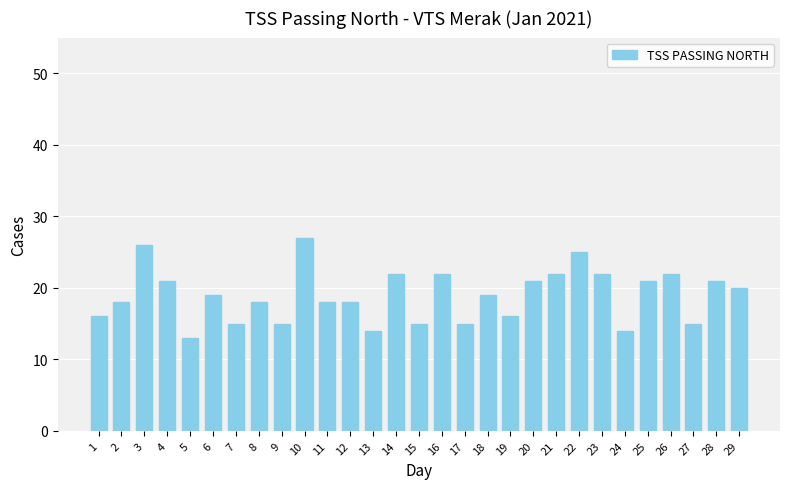

What is the value of the 5th bar from the left?

13